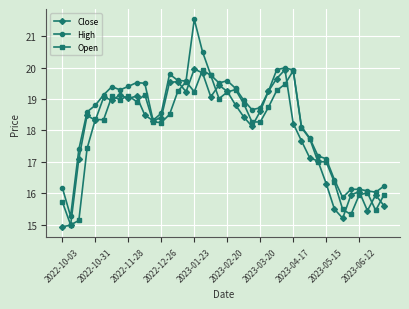

Count the number of data series in this chart.

3